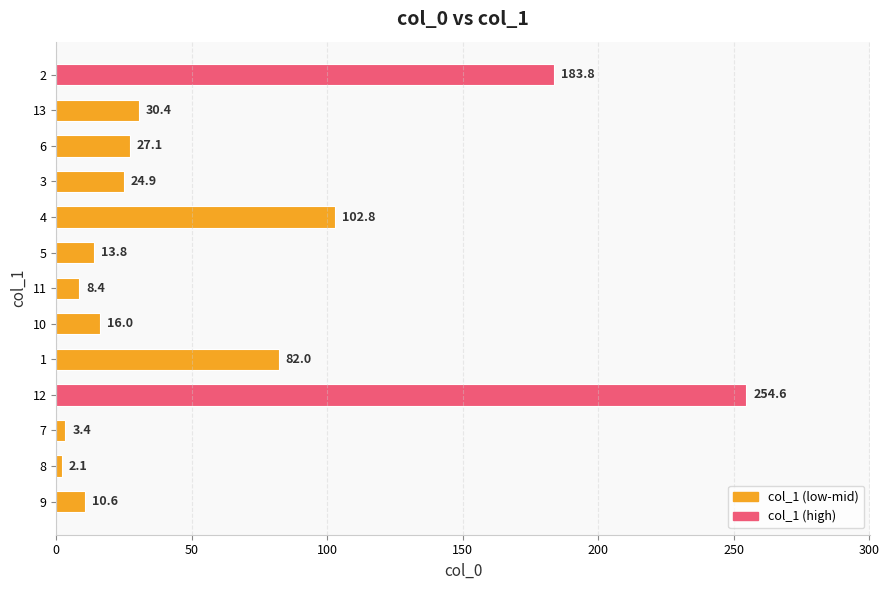

What is the sum of all values?

759.9